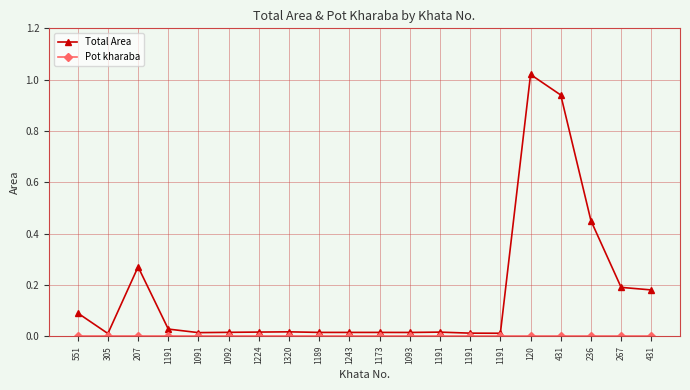

At how many categories does at least one series exceed 0?

20